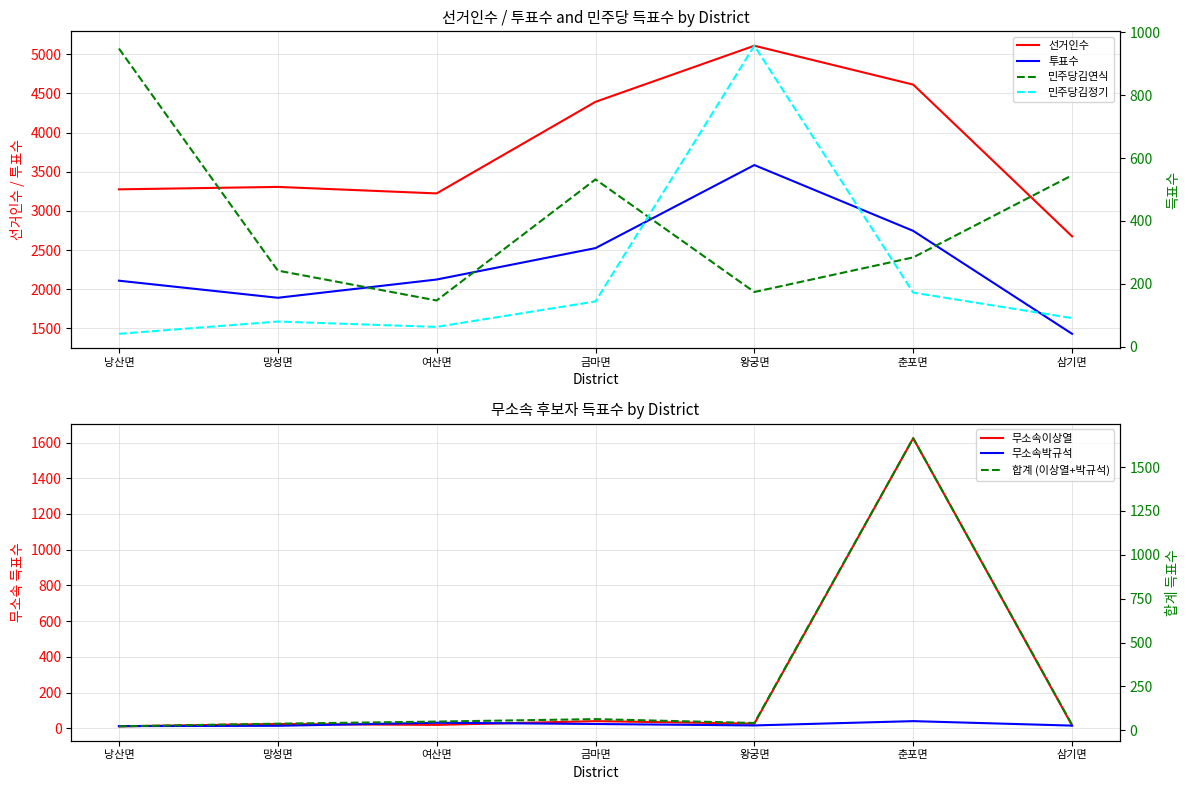

True or false: 선거인수 and 무소속이상열 cross at least once.

False